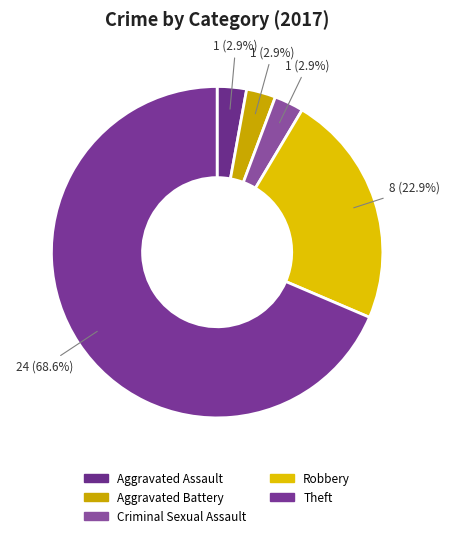

How many segments does this pie chart have?

5